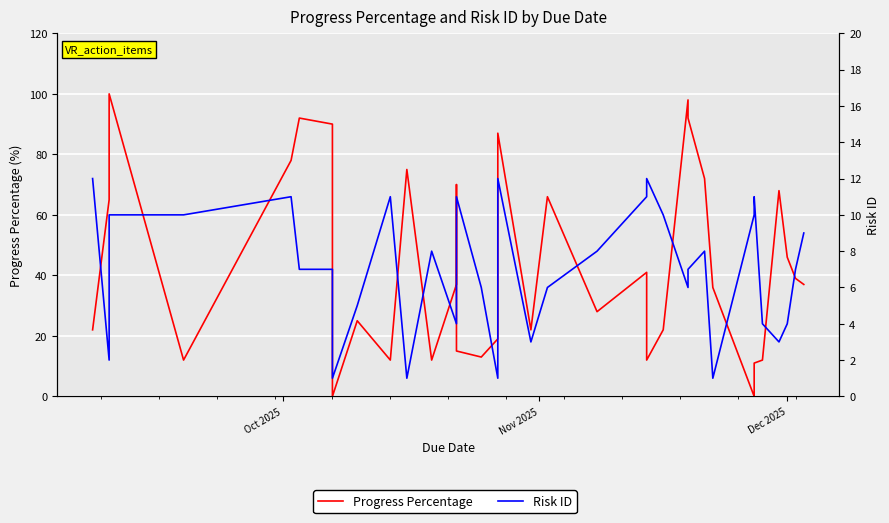

Which series ends up on top after the final intersection of Risk ID and Progress Percentage?

Risk ID